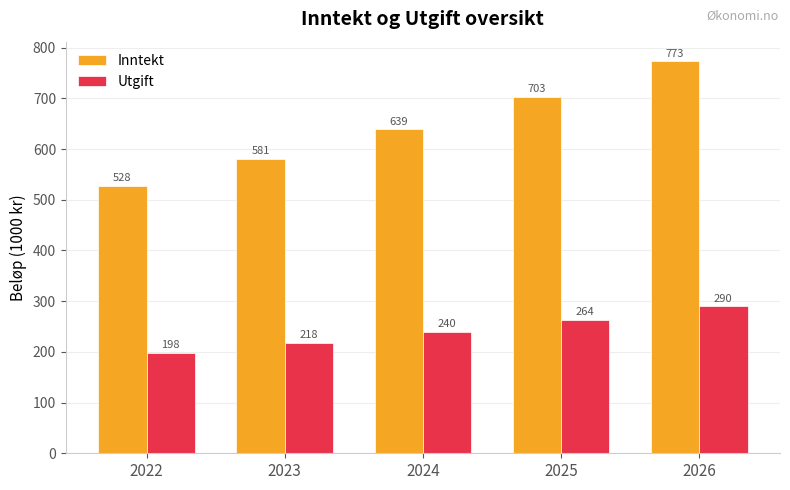

At which category is the sum across all series the highest?

2026